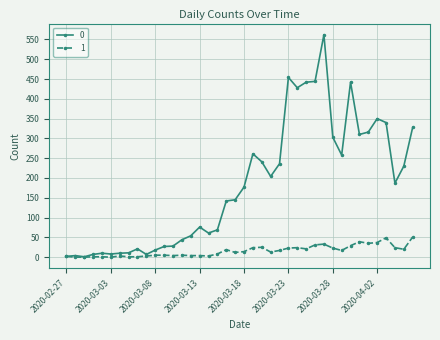

Rank the series by their maximum value, from highest to lowest.

0, 1